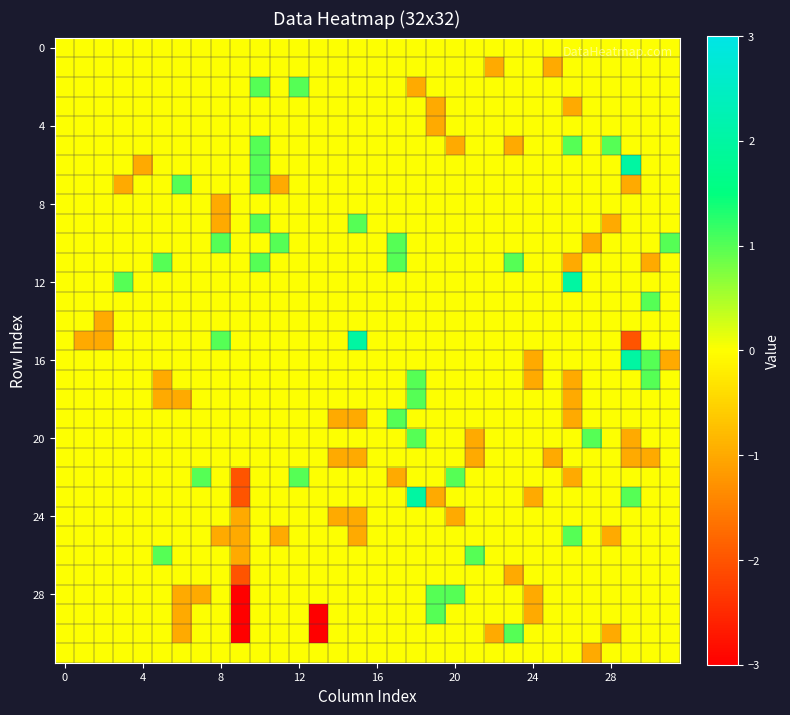

How many series are shown in this chart?

32